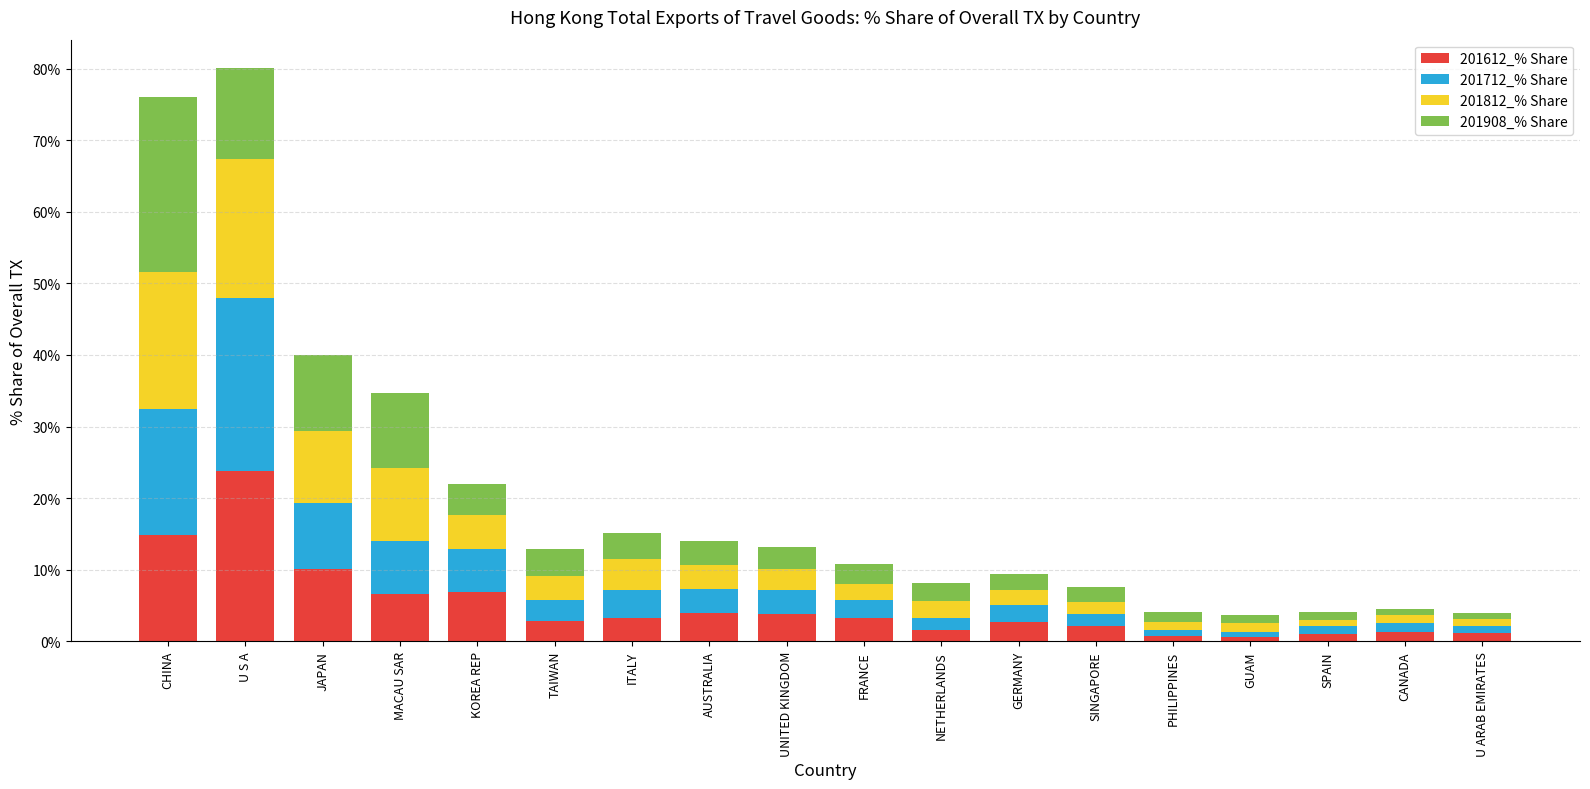

What is the sum of all 201612_% Share values?

90.7